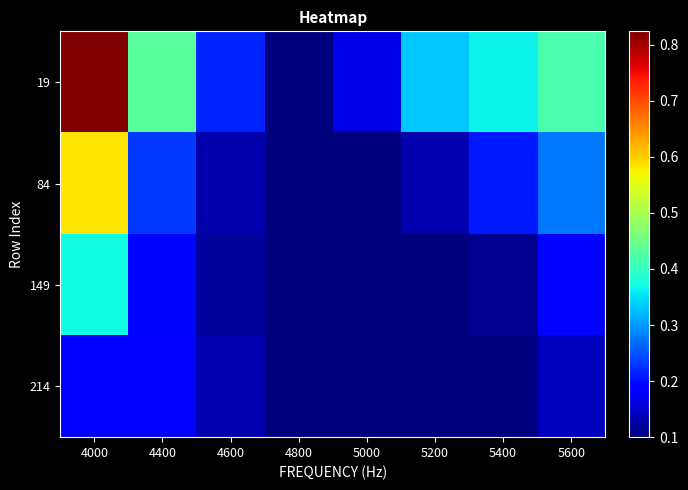

Which series has the largest range (max minus min)?

19